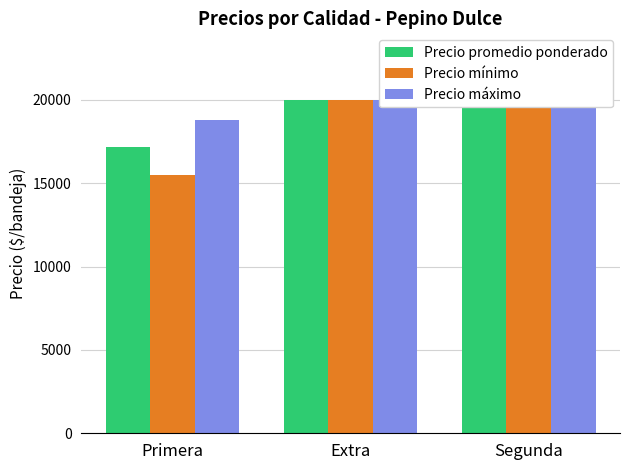

How many data points does each series have?

3